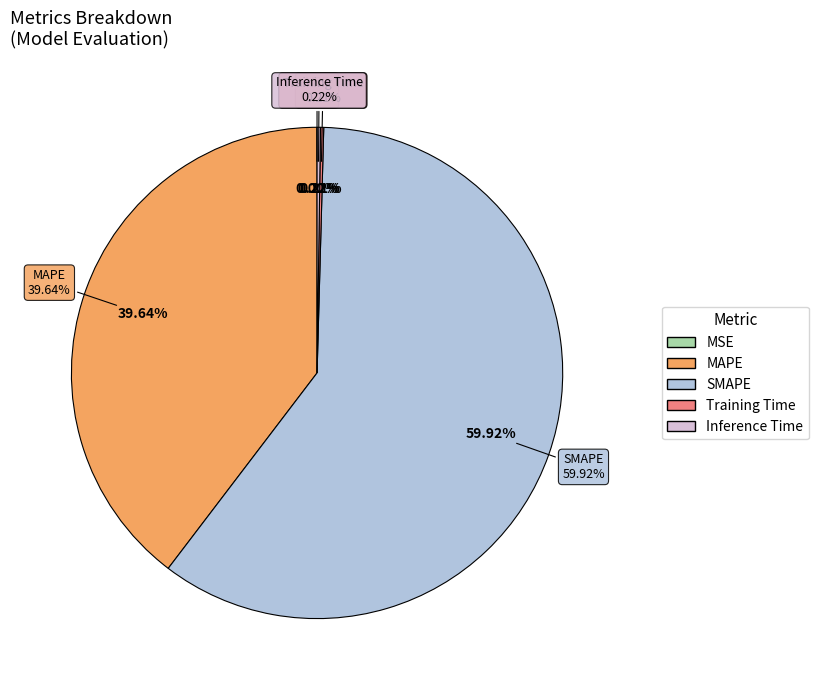

What is the ratio of the value at SMAPE to the value at MAPE?

1.5